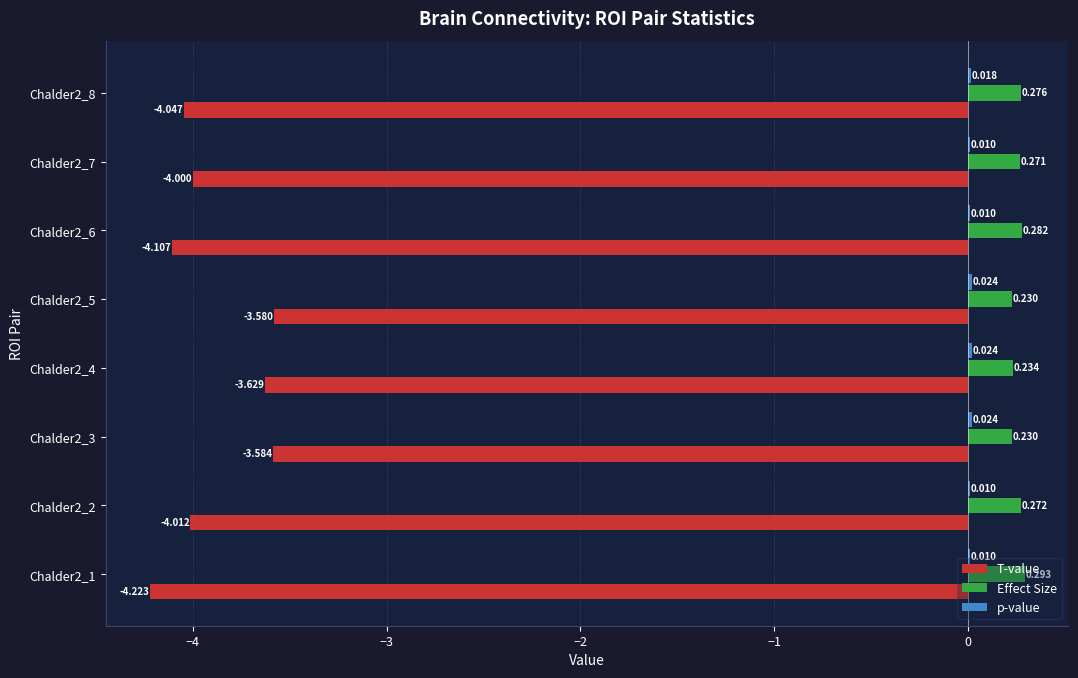

Which series has the largest total across all categories?

Effect Size